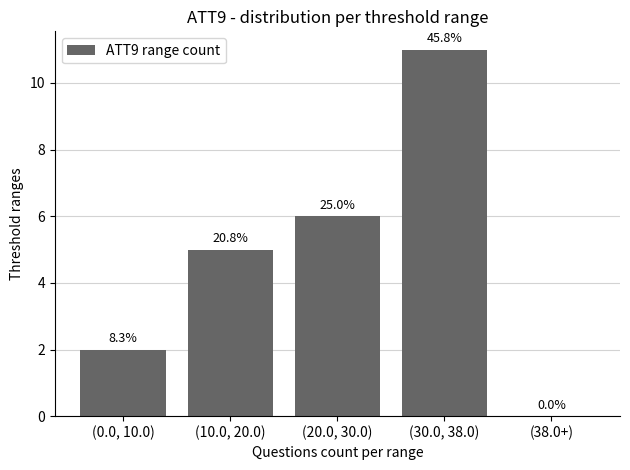

What is the value of the 1st bar from the left?

2